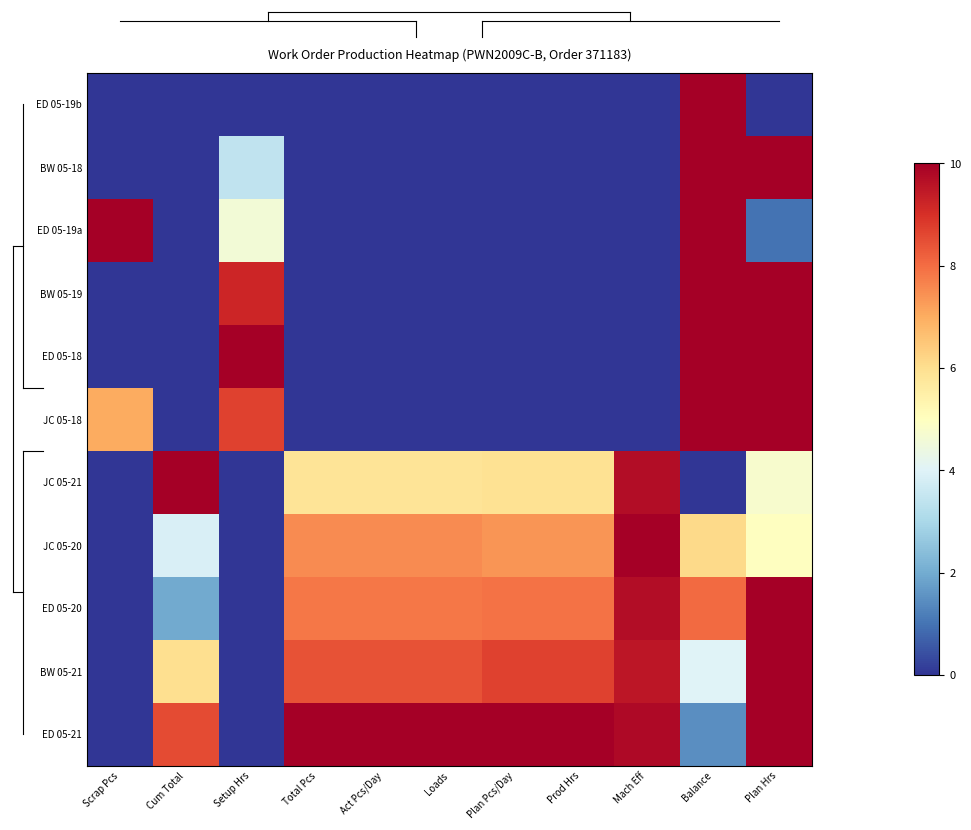

At how many categories does at least one series exceed 5?

11